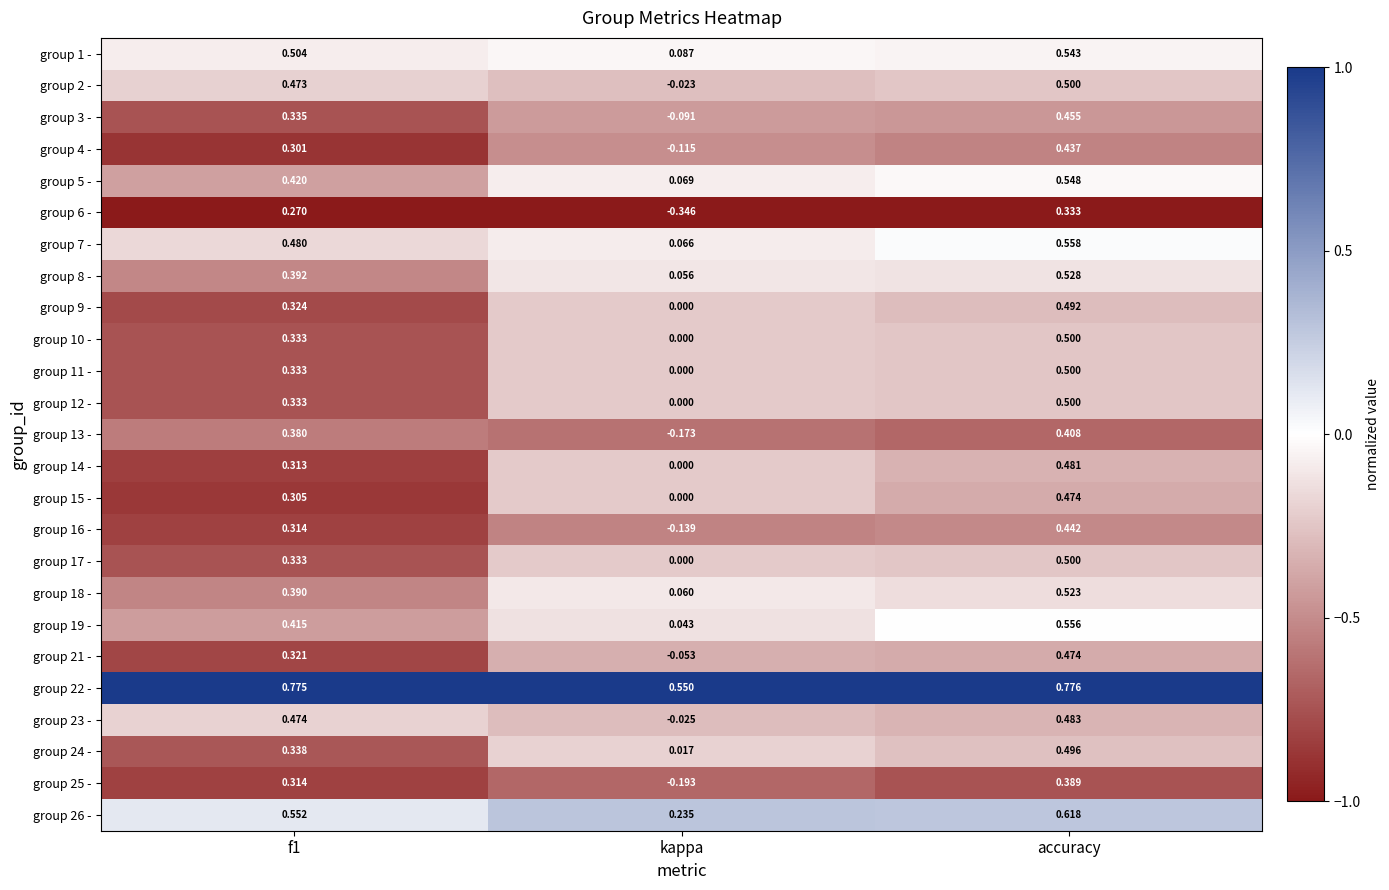

At which label is group 12 - closest to 0?

kappa